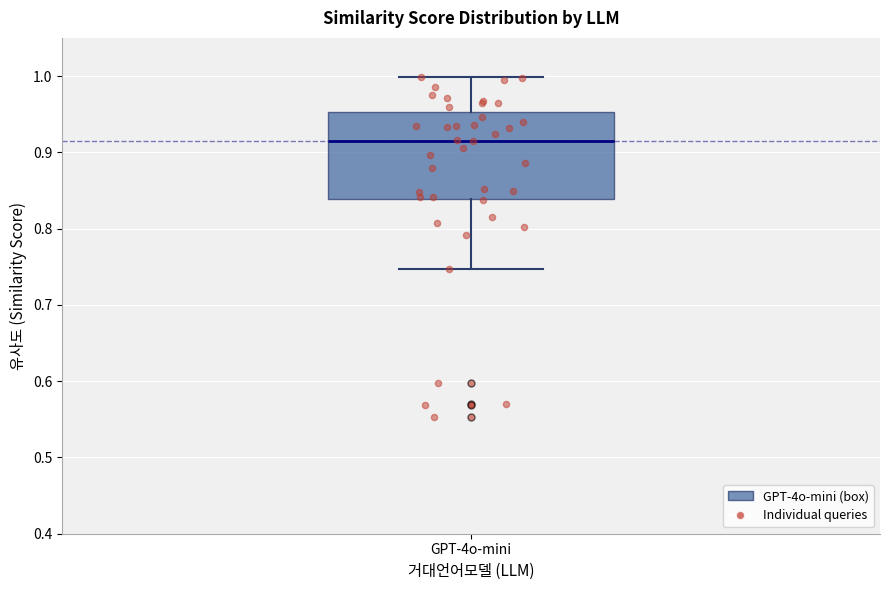

Read this box plot against the y-axis: the position of the median line, the range covered by the box, and the ends of both whiskers. The values are not printed on the chart, so give them approximately, as read against the axis.

median 0.92, box 0.84 to 0.95, whiskers 0.75 to 1.00